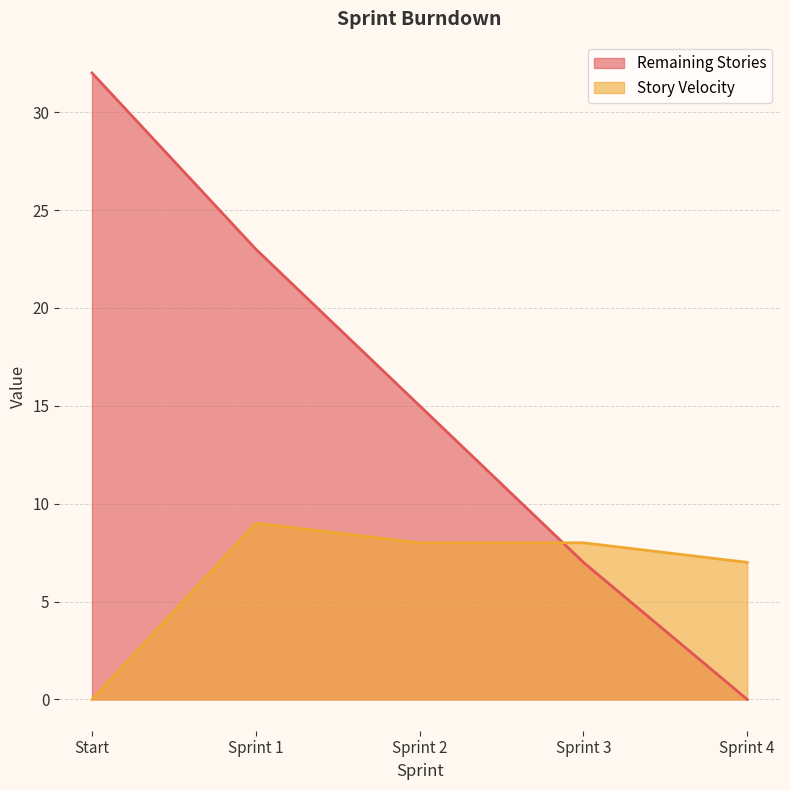

Reading right to left, transcribe all the data shown in this chart.

Remaining Stories: 0	7	15	23	32
Story Velocity: 7	8	8	9	0